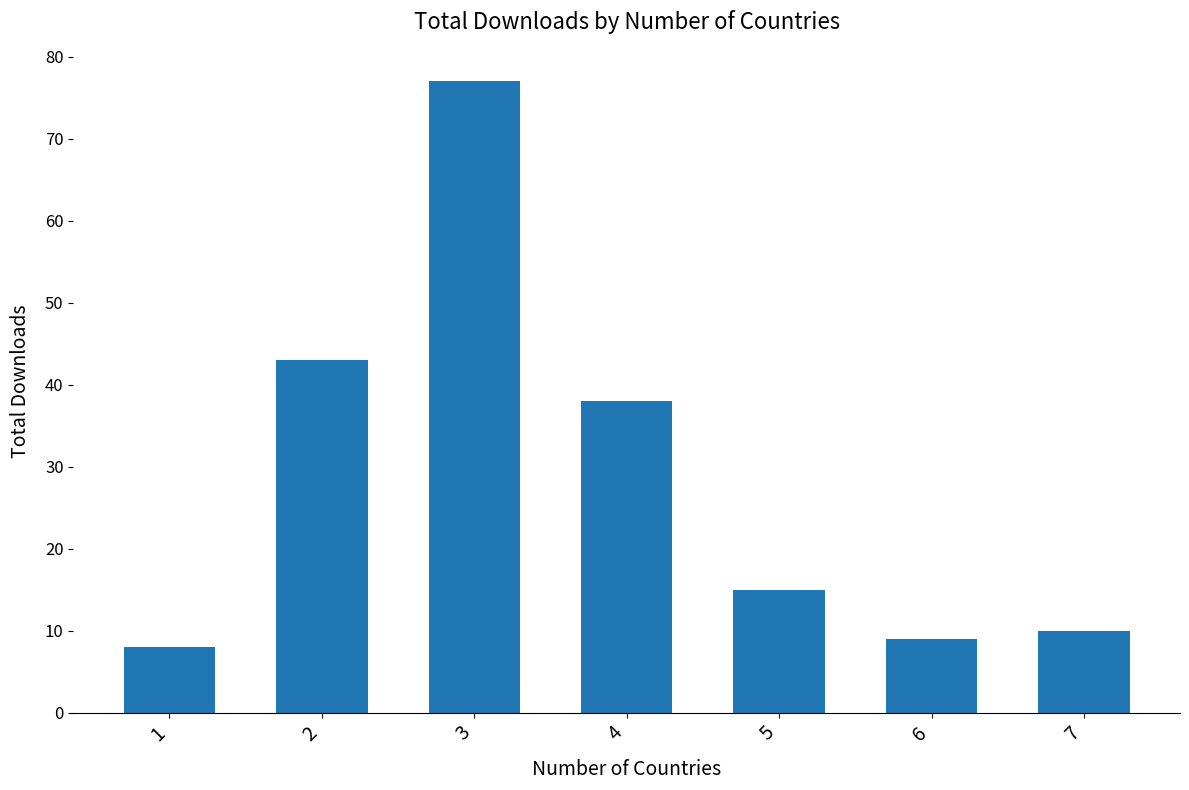

What is the average value?

29